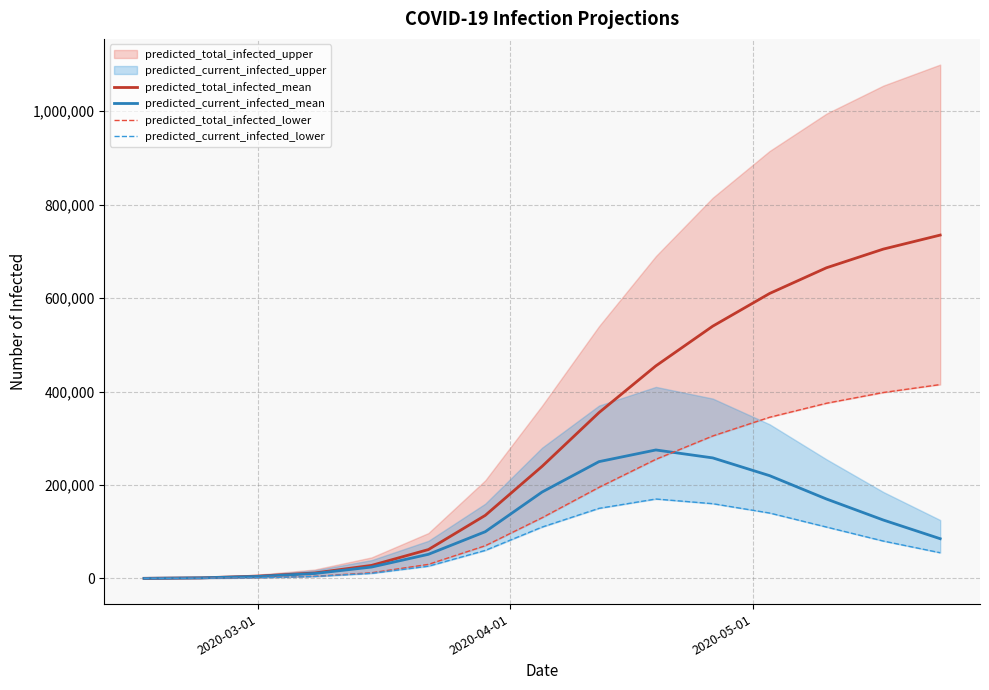

True or false: predicted_total_infected_mean and predicted_total_infected_lower cross at least once.

False